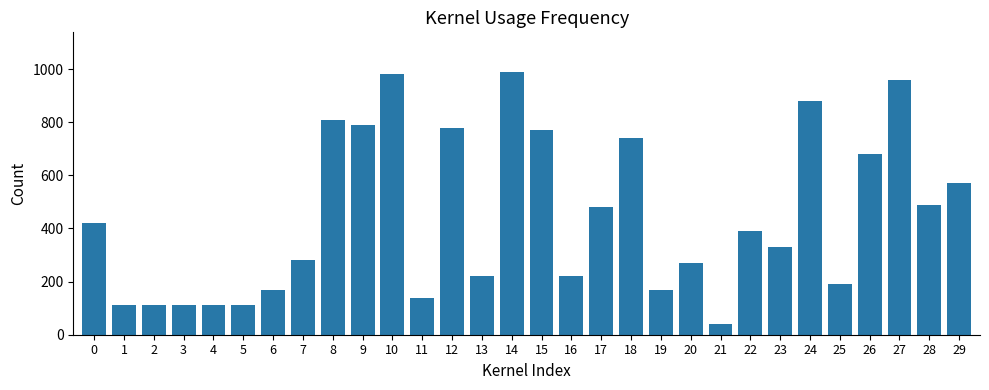

What is the maximum value shown in the chart?

990